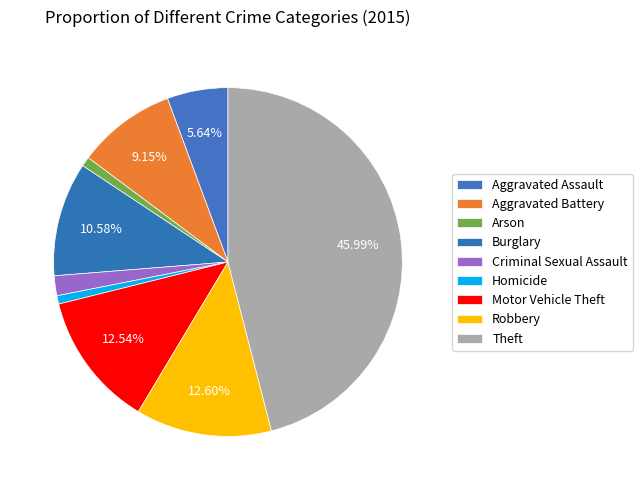

Is there a majority slice in this chart?

No